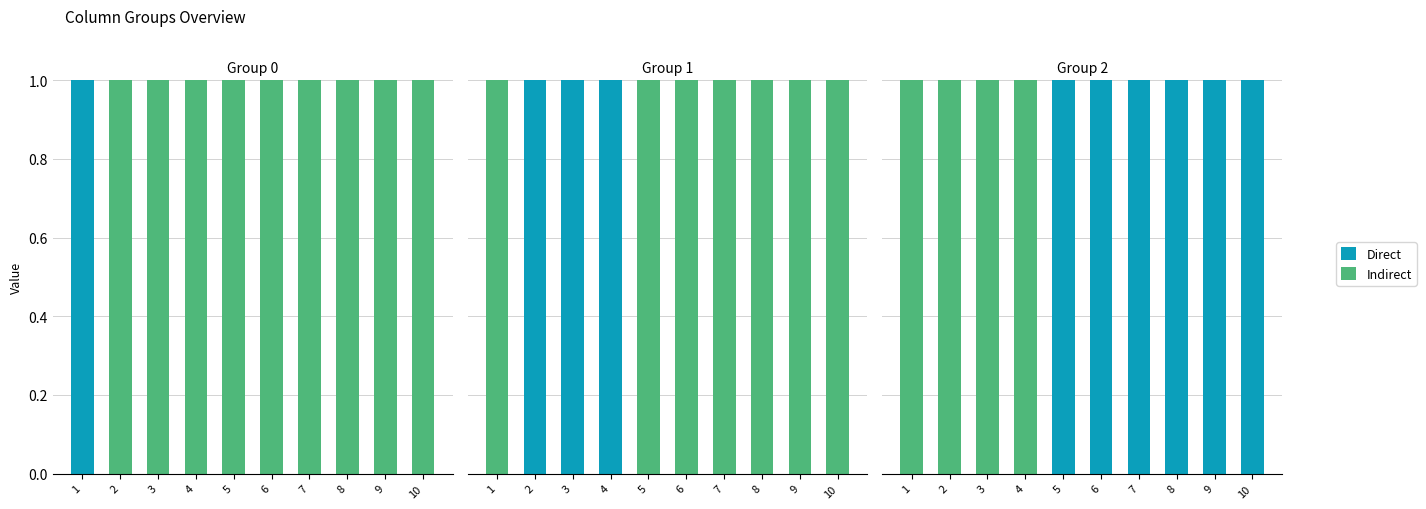

The value of Indirect at 10 is 0. True or false?

True